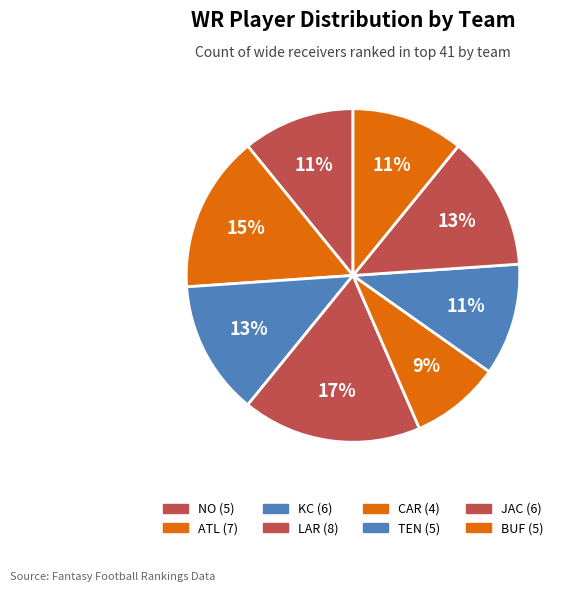

To the nearest percent, what is the combined percentage of NO and ATL?

26%